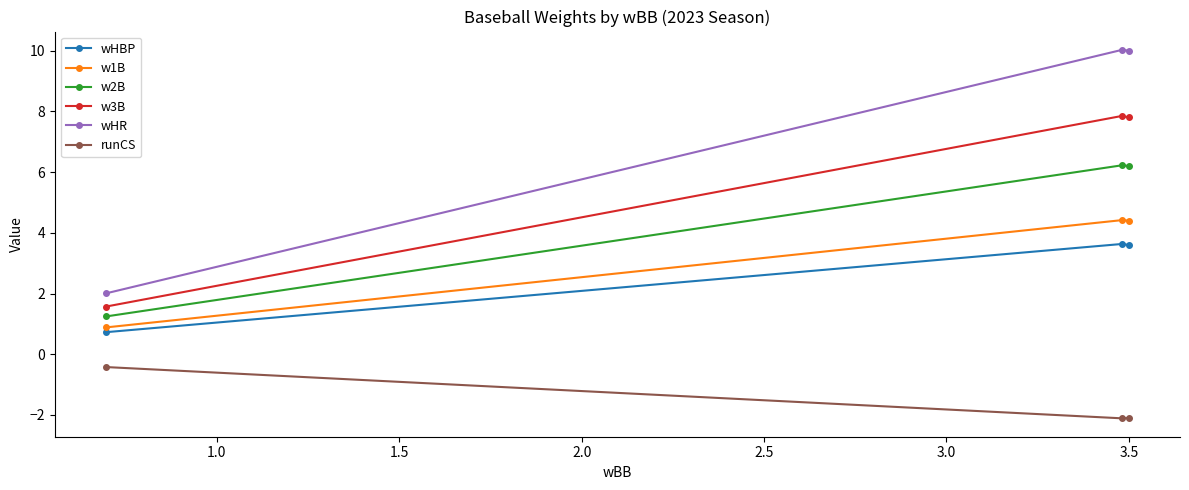

What is the highest value of the runCS series?

-0.4